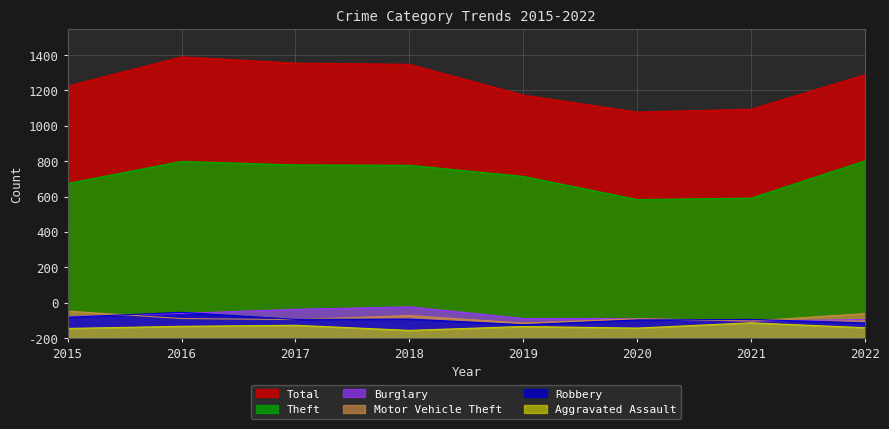

At how many categories does at least one series exceed 597?

8